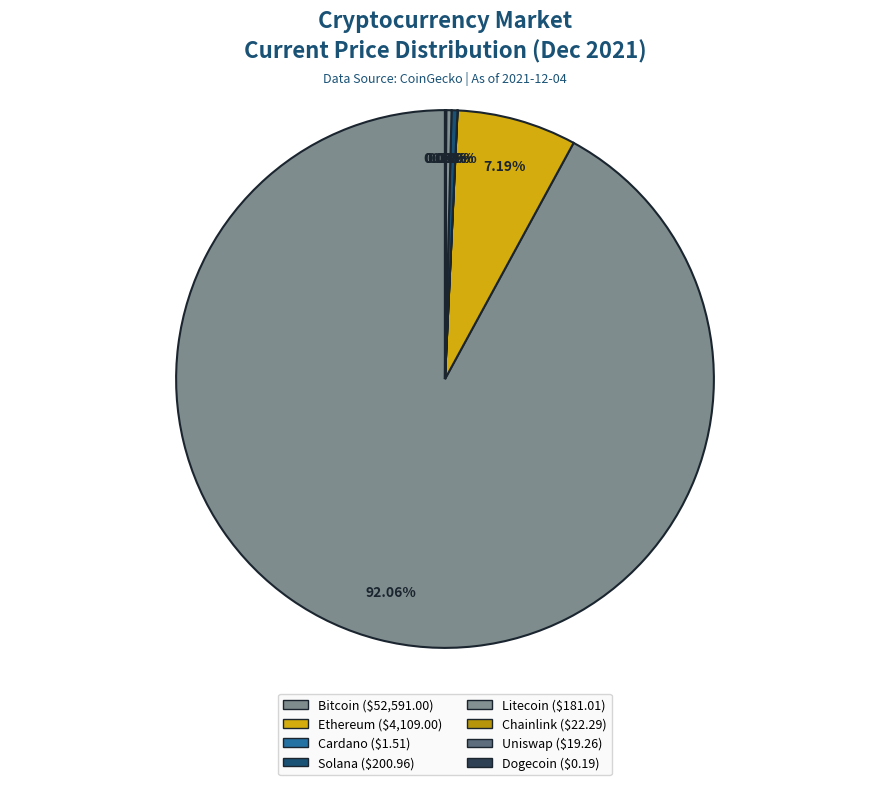

How many segments does this pie chart have?

8